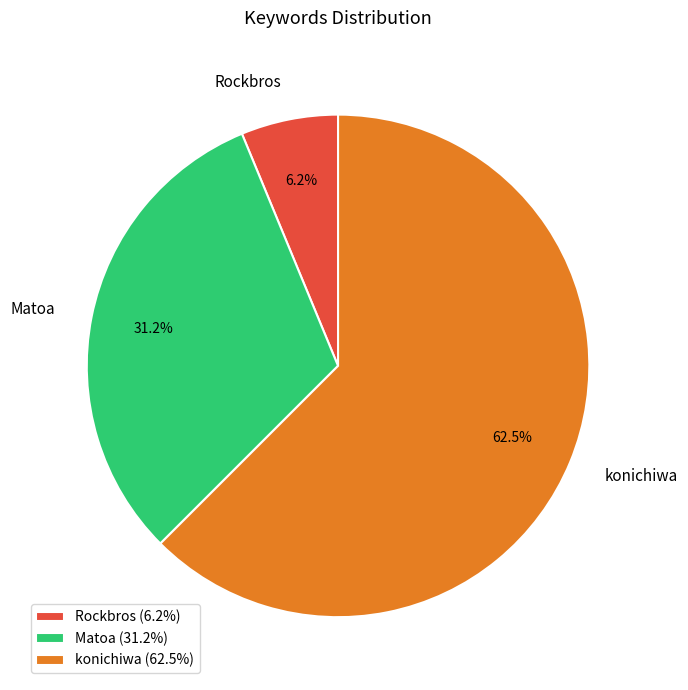

Is Matoa the majority of the pie?

No